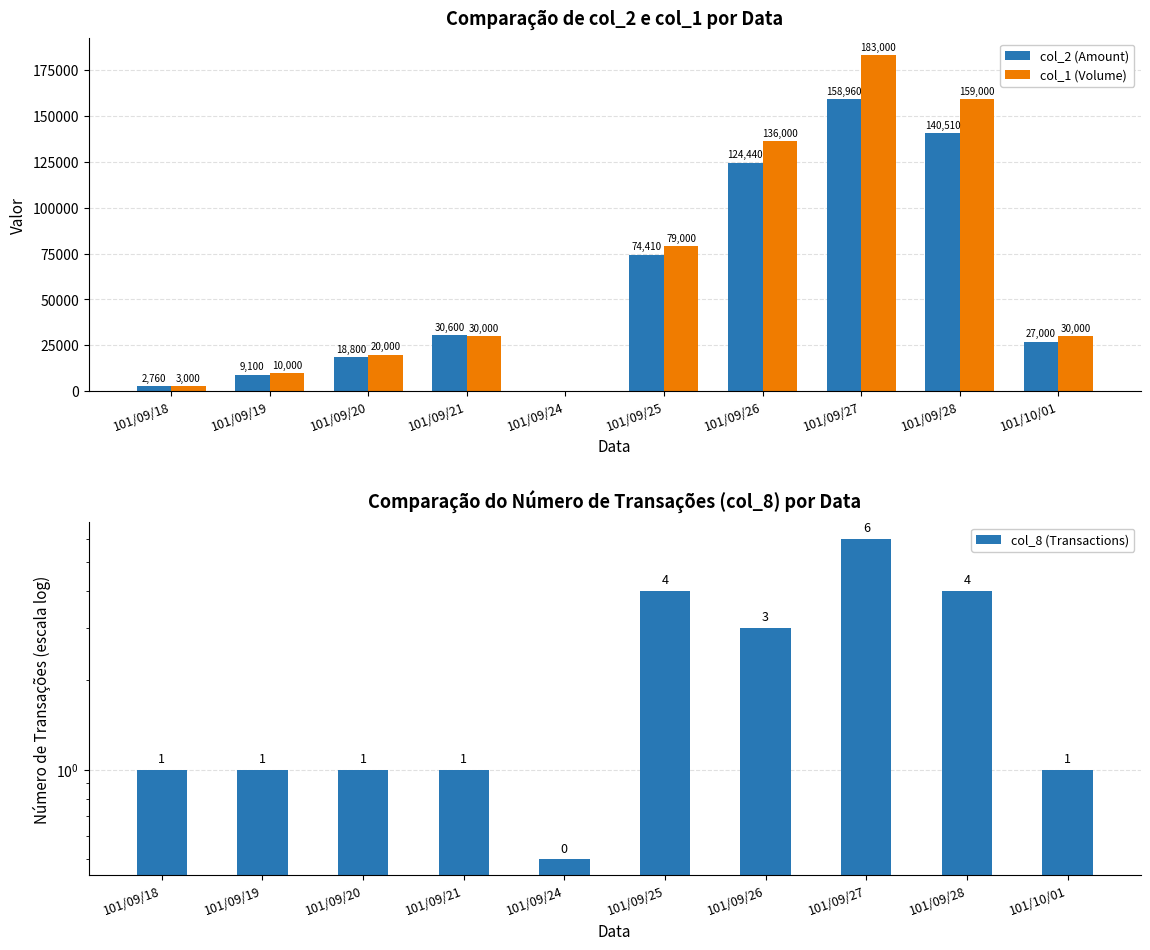

What is the difference between the second highest and minimum values in the col_2 (Amount) series?

140510.0